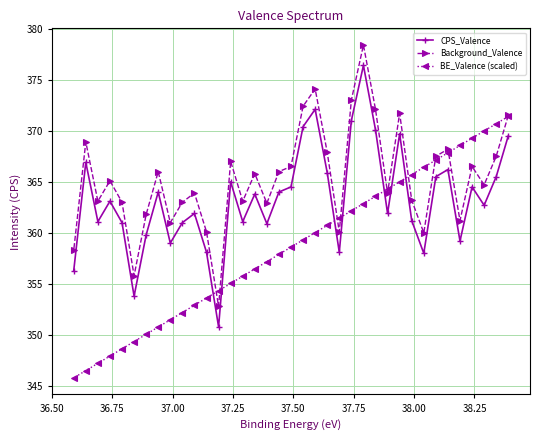

True or false: Background_Valence and CPS_Valence cross at least once.

False